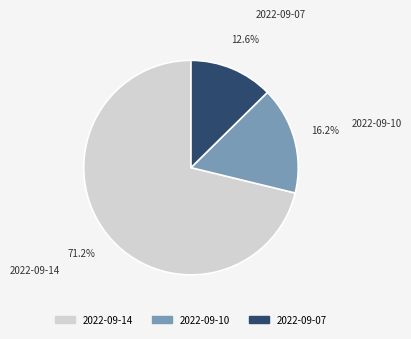

What is the largest slice in the pie chart?

2022-09-14